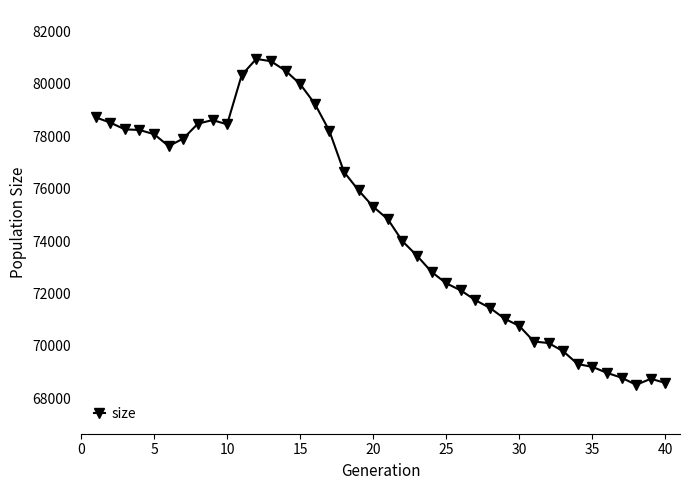

True or false: there are more than 1 points higher than both neighbors.

True